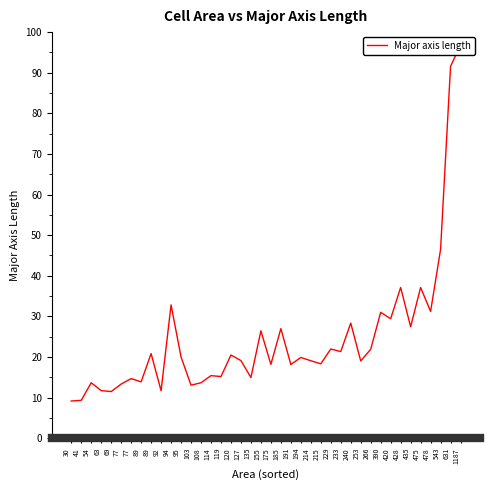

Reading right to left, extract all data points from this chart.

96.8	91.6	46.5	31.2	37.1	27.4	37.1	29.4	31.0	21.9	19.0	28.3	21.3	22.0	18.3	19.1	19.9	18.1	27.0	18.2	26.4	14.9	19.1	20.5	15.2	15.4	13.7	13.1	20.0	32.8	11.7	20.8	13.9	14.7	13.3	11.5	11.7	13.7	9.3	9.2